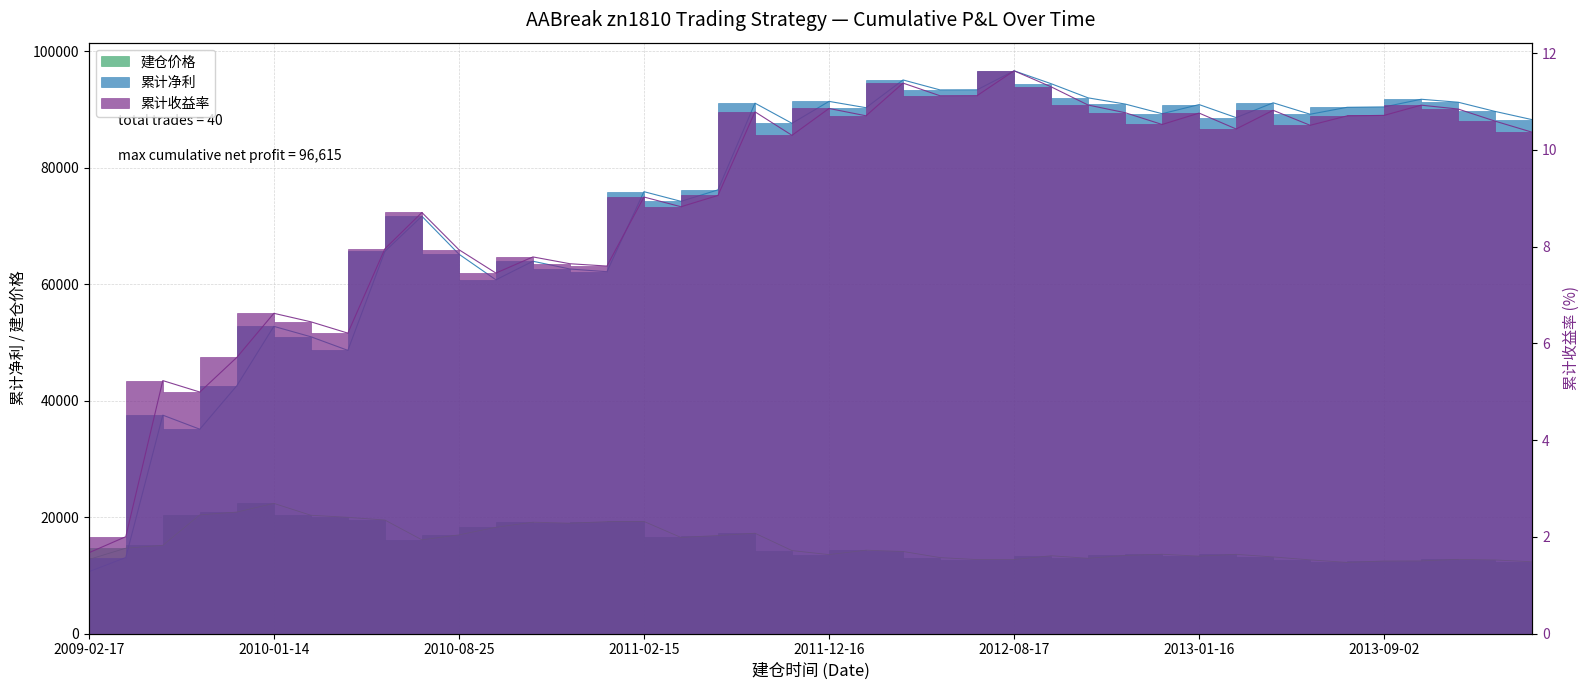

What is the lowest value of the 建仓价格 series?

12215.0